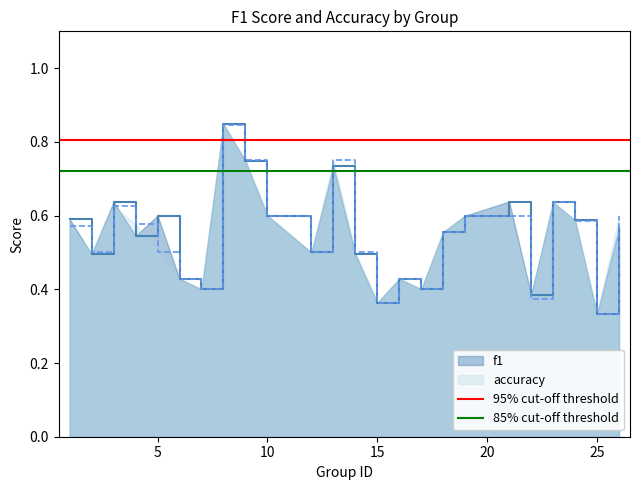

Where is f1 nearest to the value 0?

25